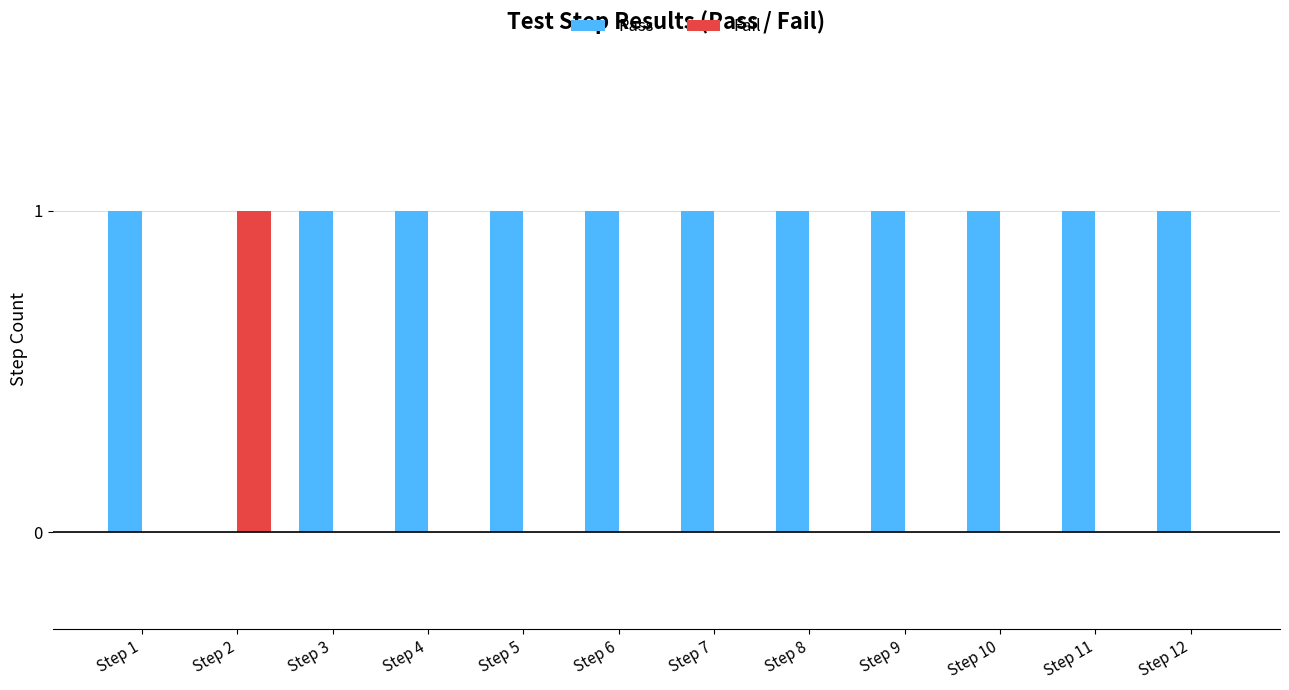

How many groups of bars are there?

12